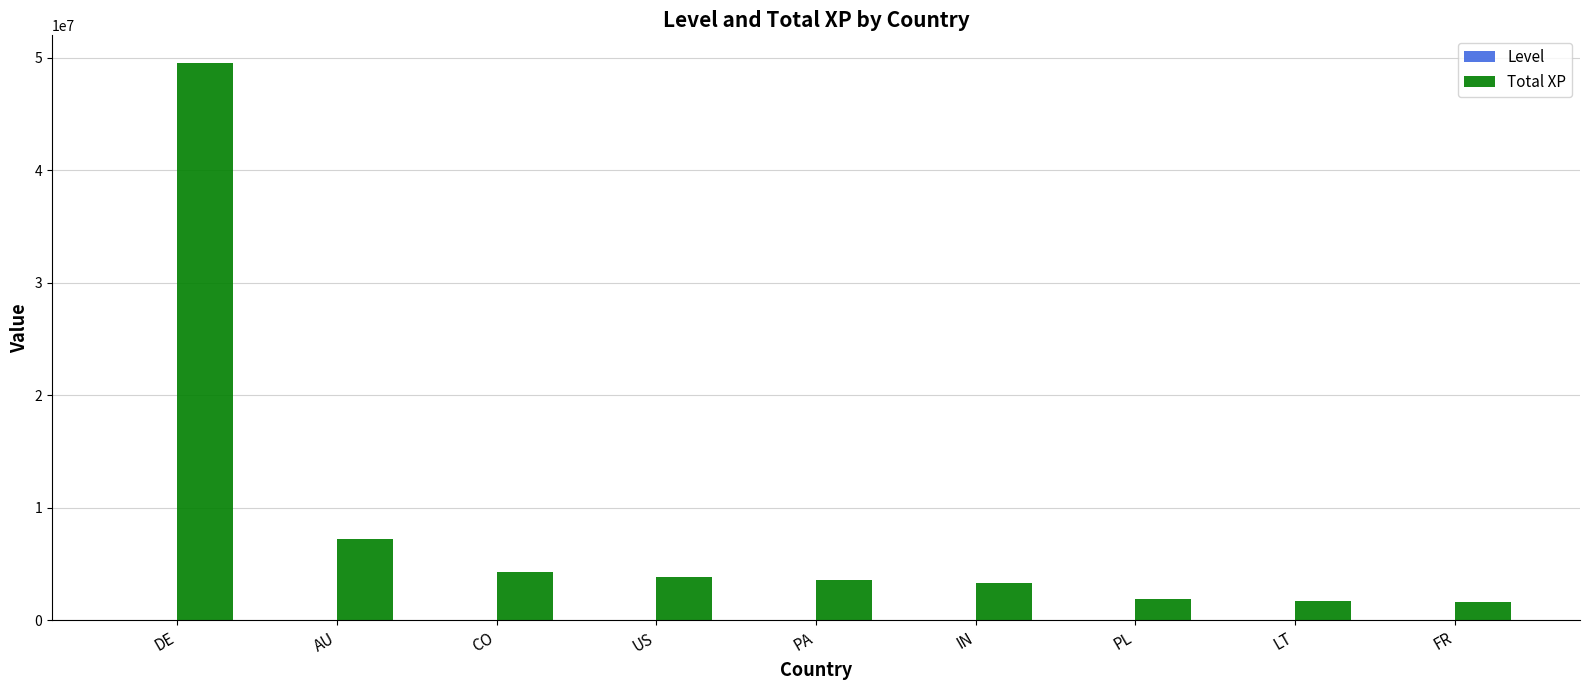

True or false: Total XP has a value of 1810570 at US.

False